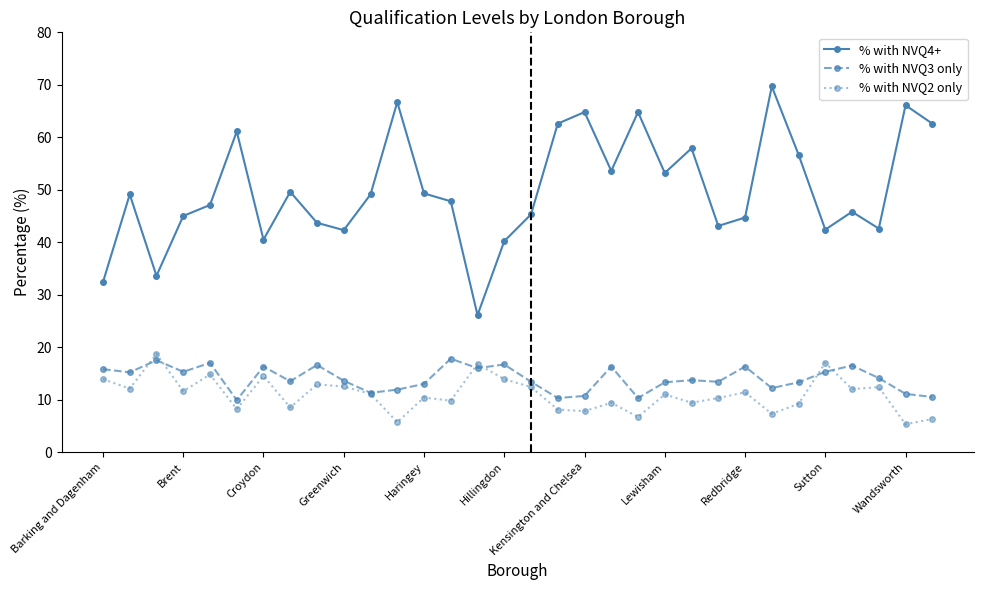

How many lines are shown in the chart?

3